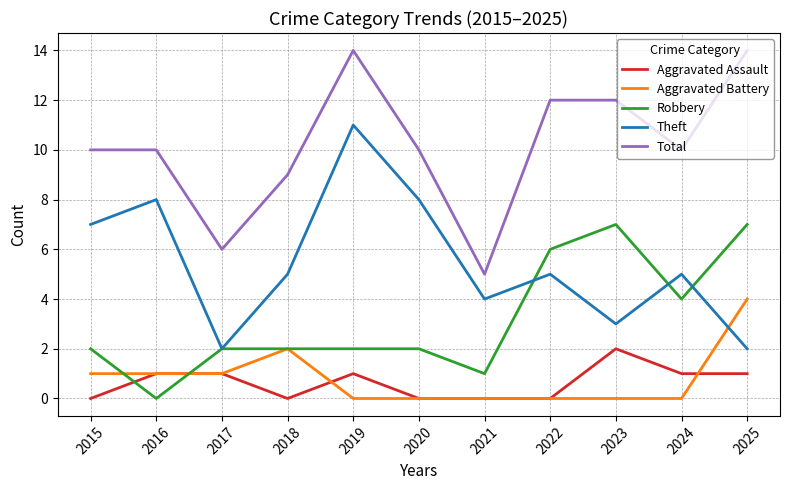

Is the value of Total at 2021 greater than the value of Robbery at 2021?

Yes